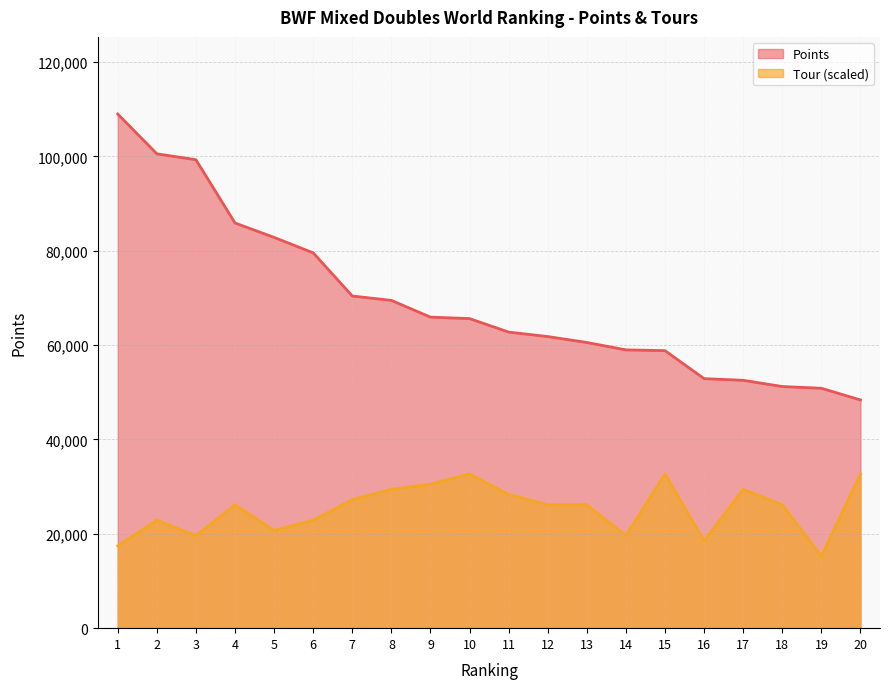

True or false: Tour and Points intersect in this chart.

False